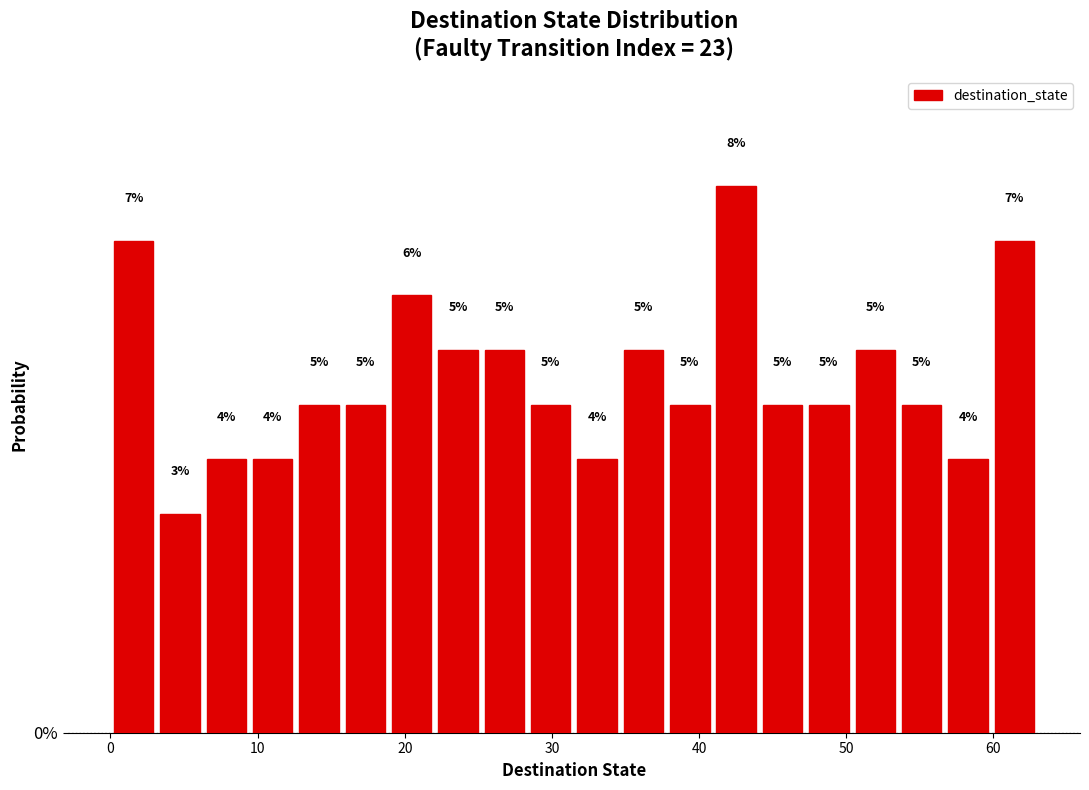

Read against the x-axis, roughly where is the centre of the tallest bar?

43